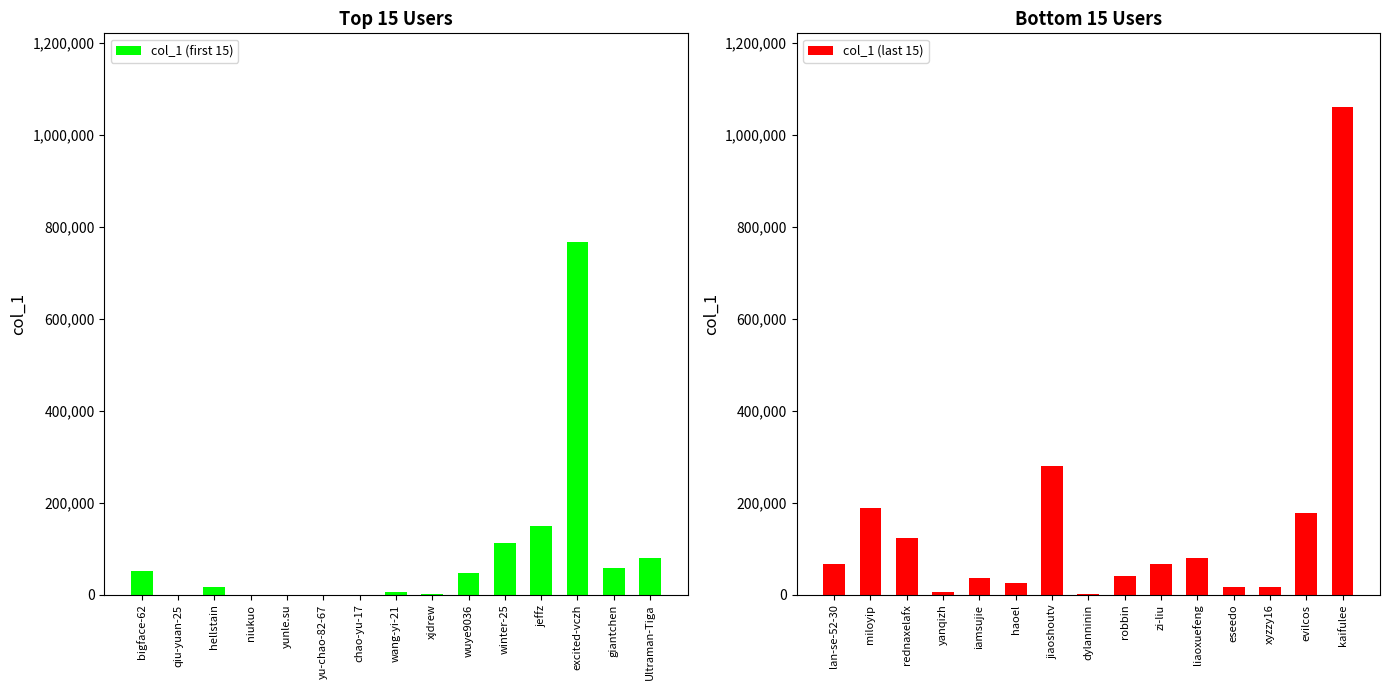

What is the minimum value for col_1 (last 15)?

768